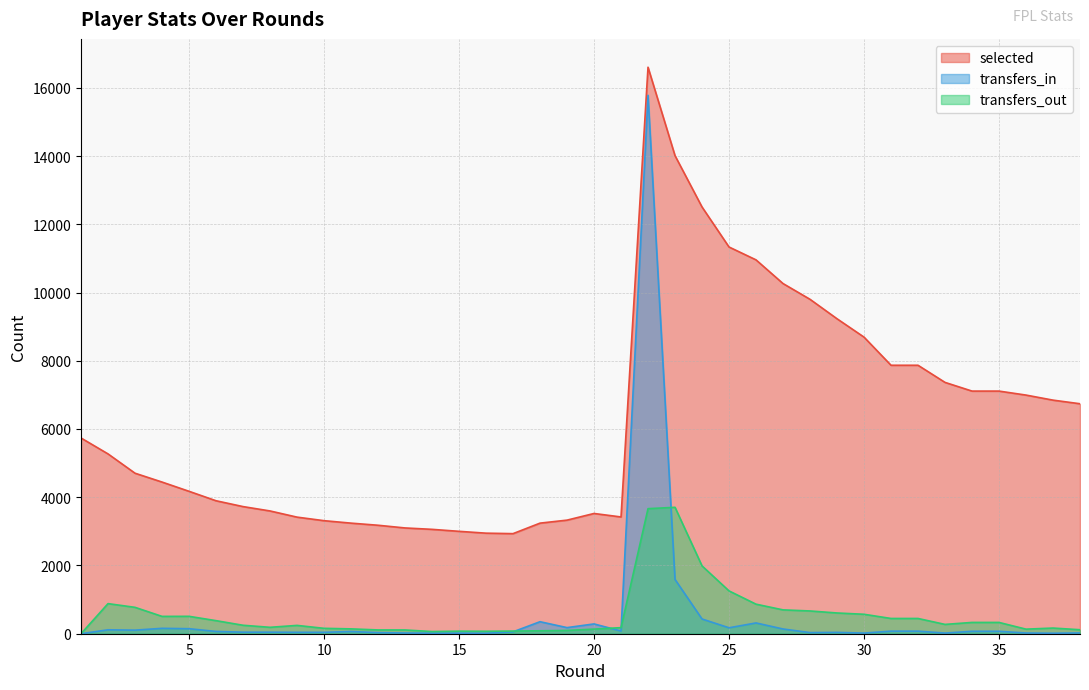

At which category does transfers_out reach its first local peak?

2